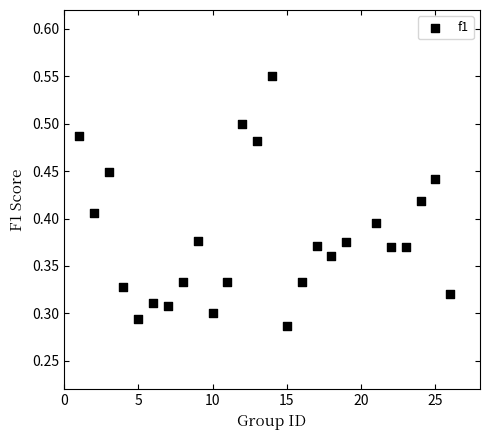

What is the range of X values (max minus min)?

25.0